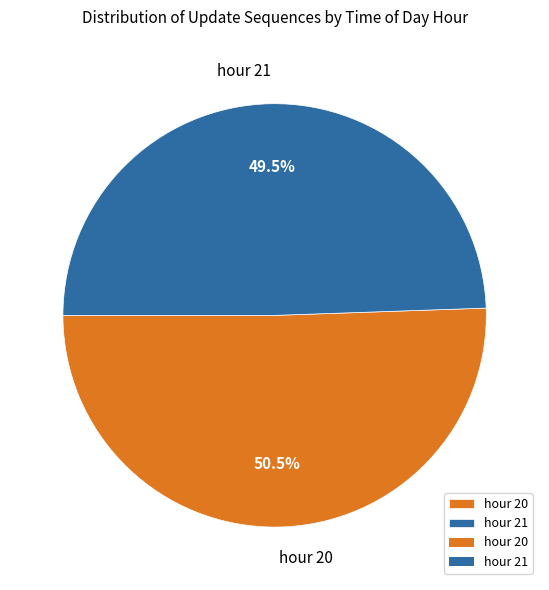

Which slice is the largest?

hour 20